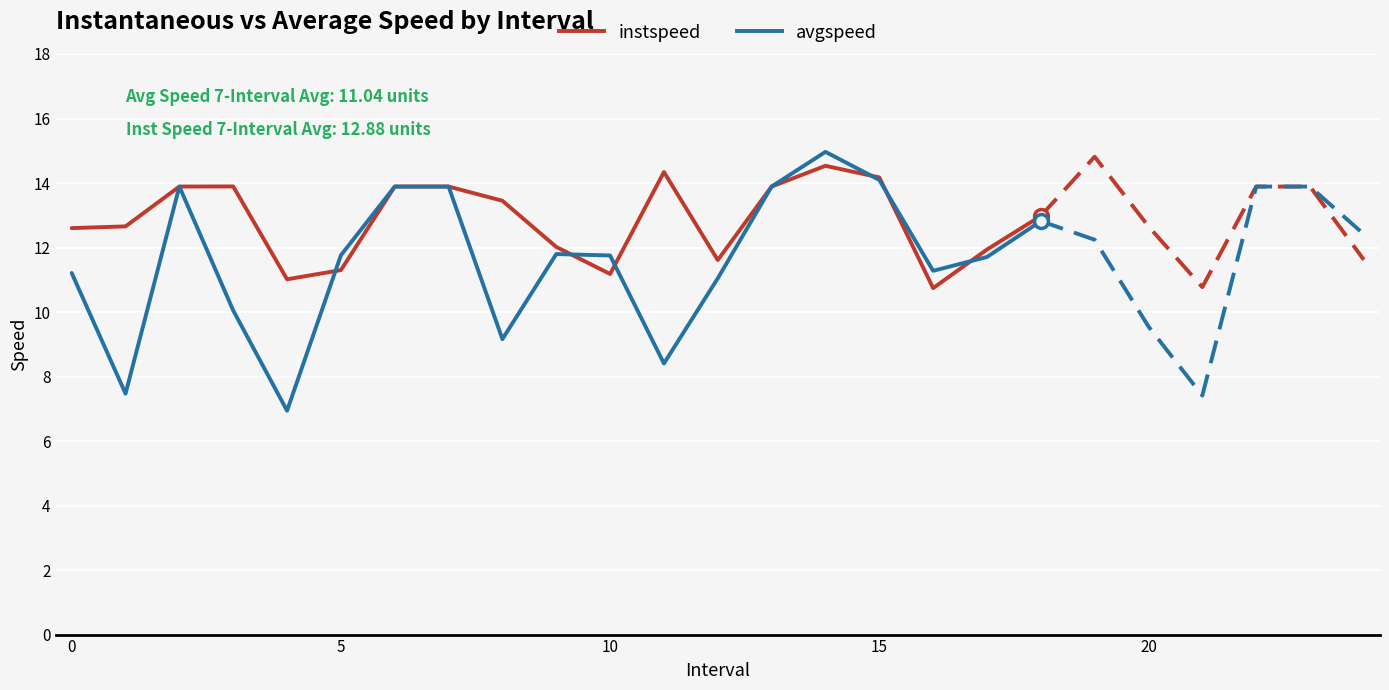

What is the lowest value of the instspeed series?

10.7